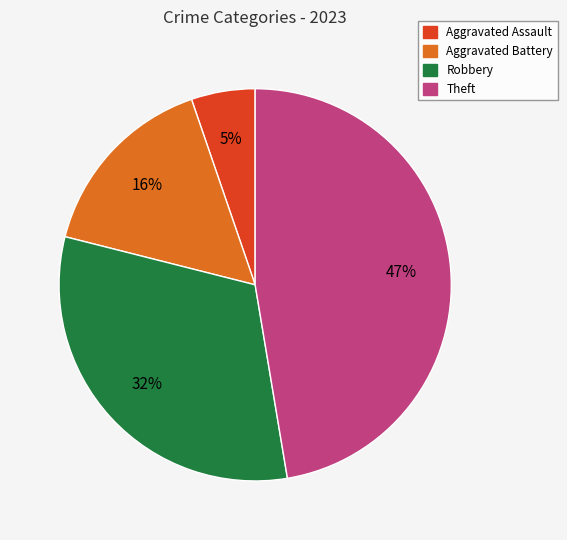

Does any single category account for the majority?

No